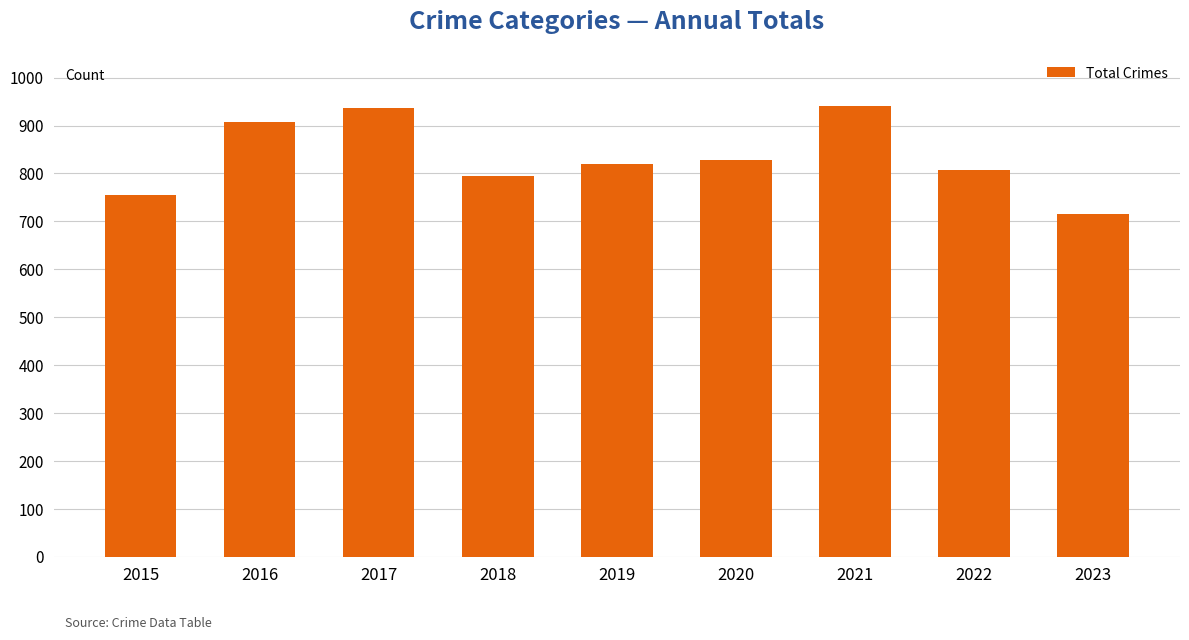

What is the difference between the values at 2015 and 2020?

74